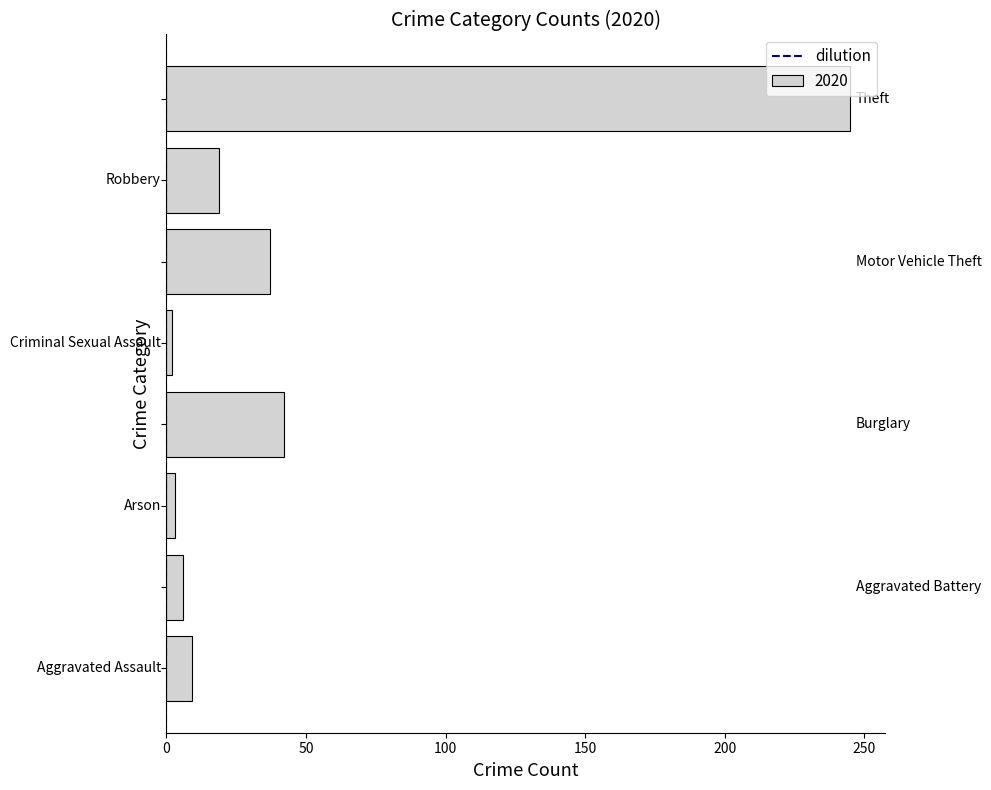

What is the maximum value shown in the chart?

245